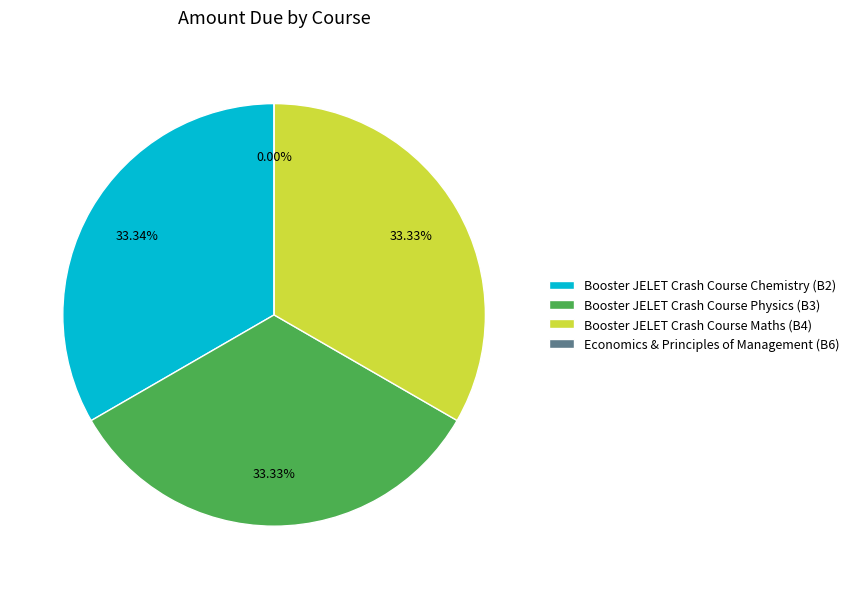

To the nearest percent, what percentage of the pie is Booster JELET Crash Course Chemistry (B2)?

33%